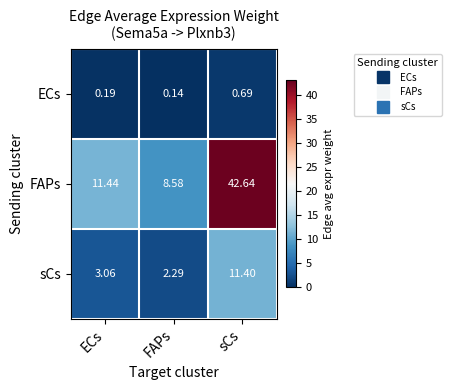

Which series has the largest range (max minus min)?

FAPs